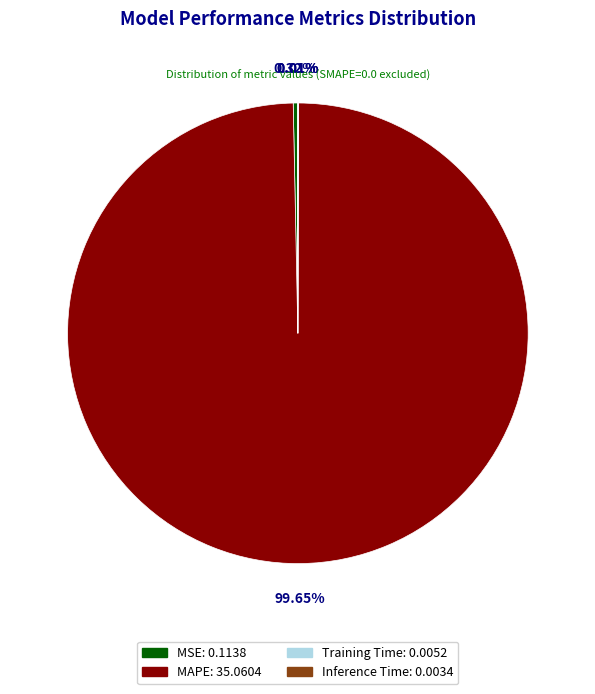

To the nearest percent, what is the difference between the largest and smallest slice percentages?

100%